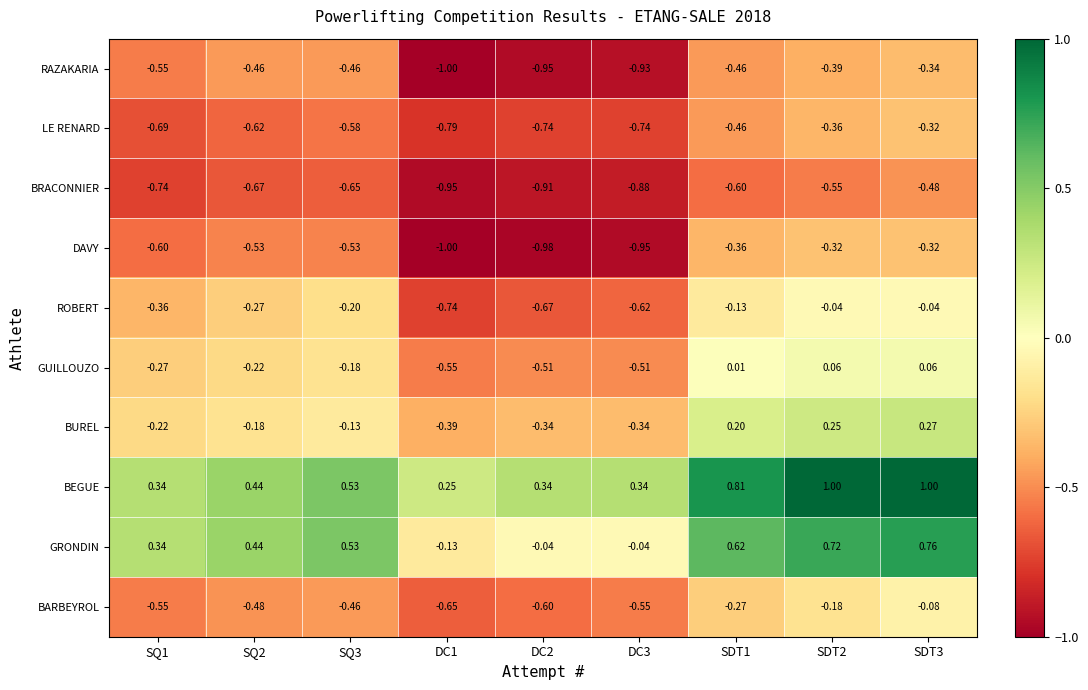

Which series has the largest total across all categories?

BEGUE